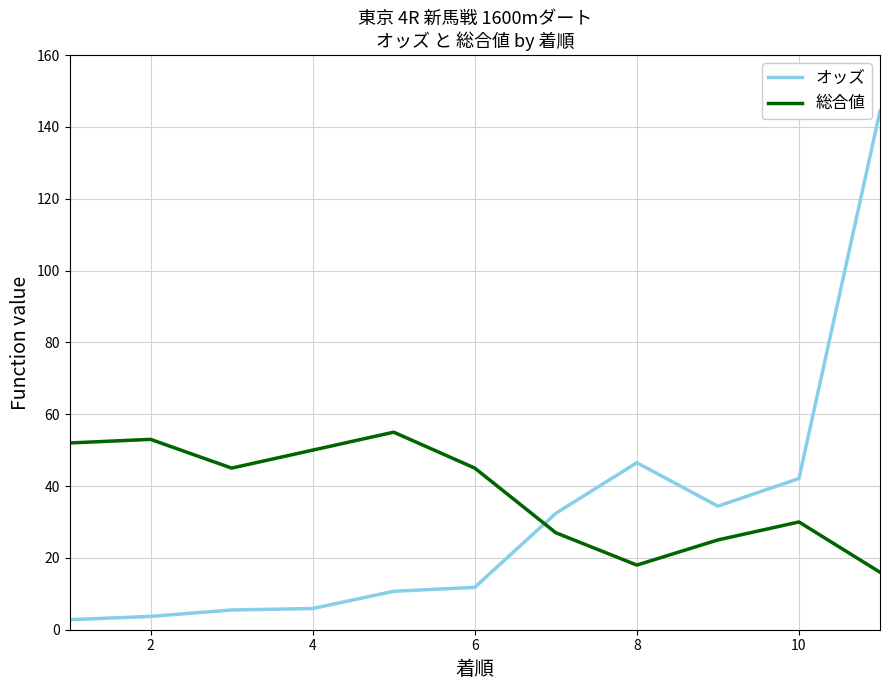

Does the chart display data point markers on the line(s)?

No